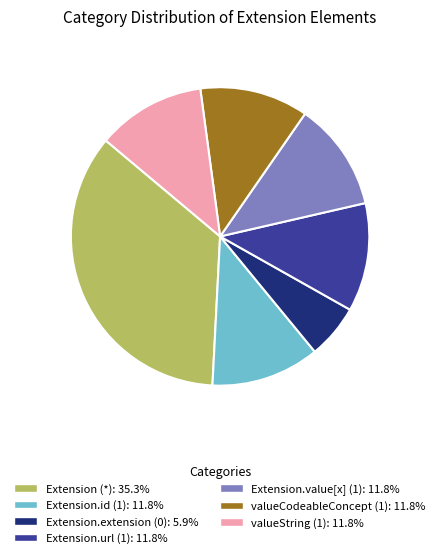

Is the sum of Extension.value[x] (1): 11.8% and Extension.extension (0): 5.9% greater than half?

No